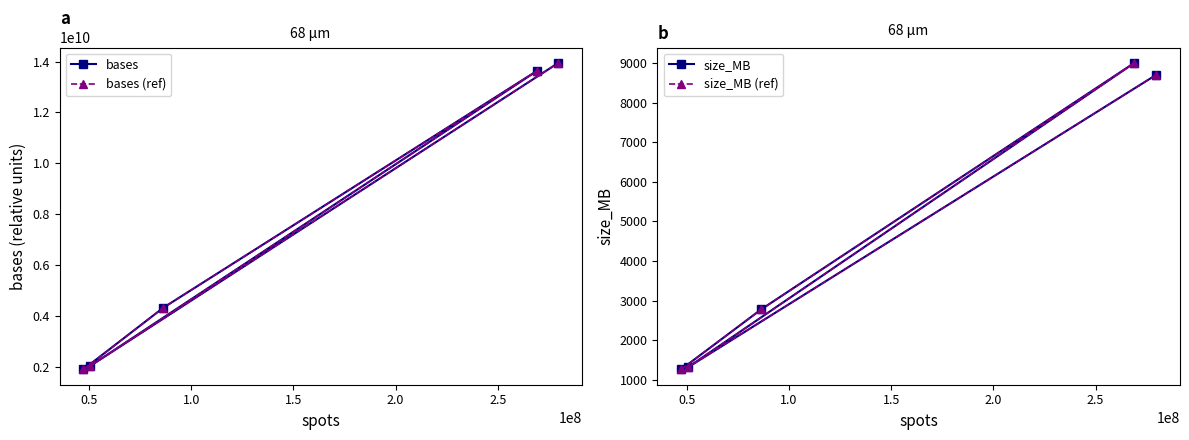

True or false: size_MB and size_MB (ref) intersect in this chart.

False